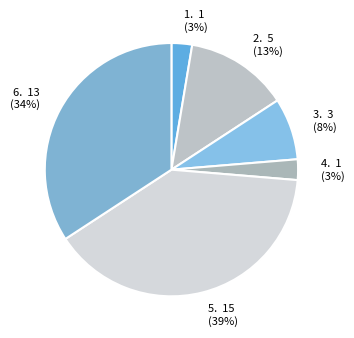

Which has a higher value, 6. 13 (34%) or 3. 3 (8%)?

6. 13 (34%)